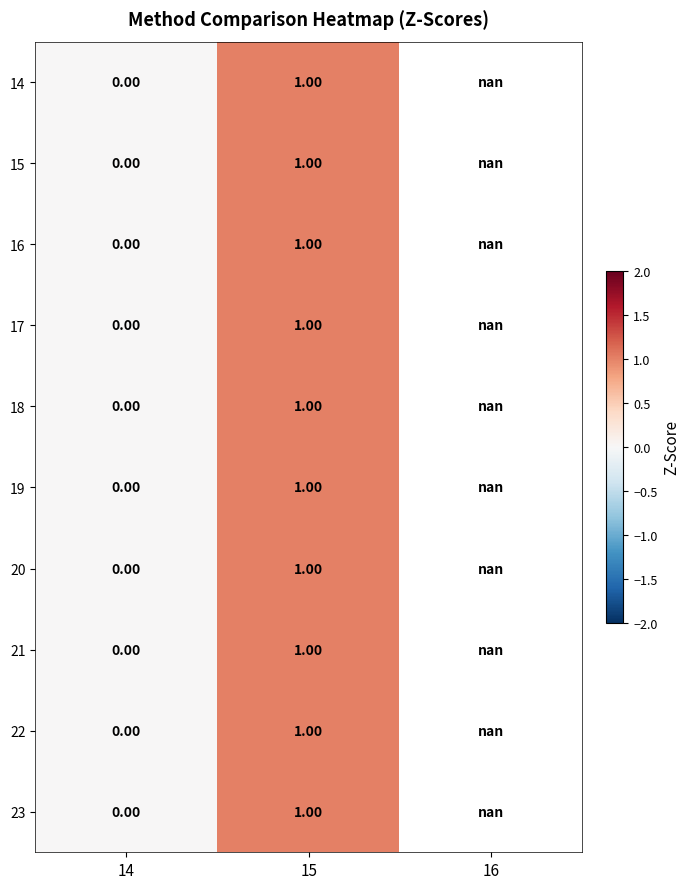

List the labels in order of 22 value, smallest first.

14, 15, 16